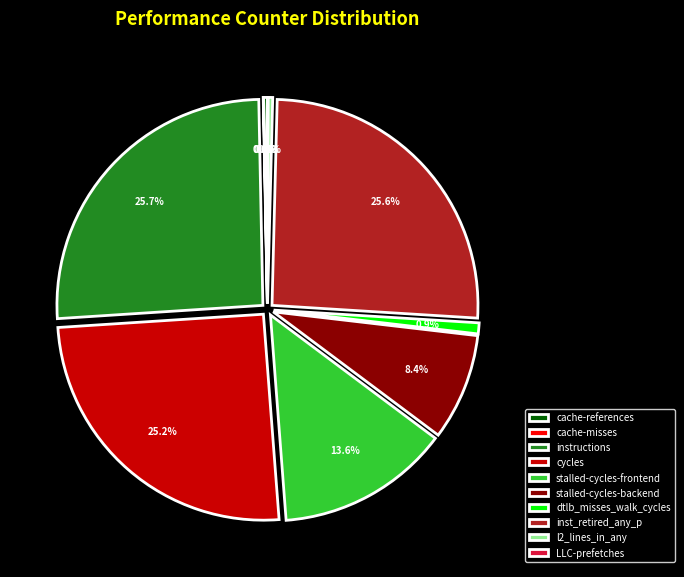

To the nearest percent, what portion does cycles represent?

25%